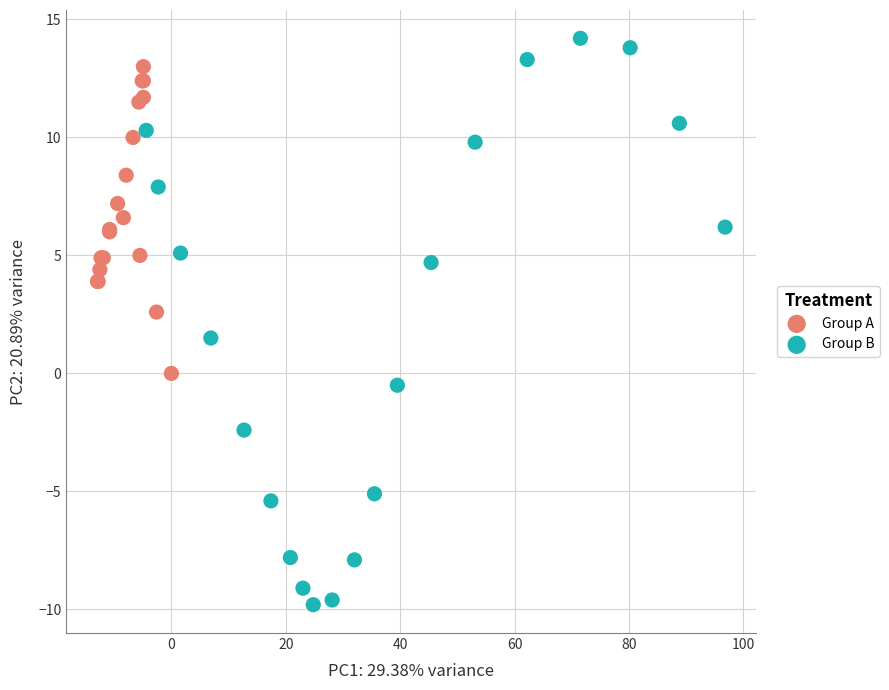

Which series contains the highest Y value?

Group B